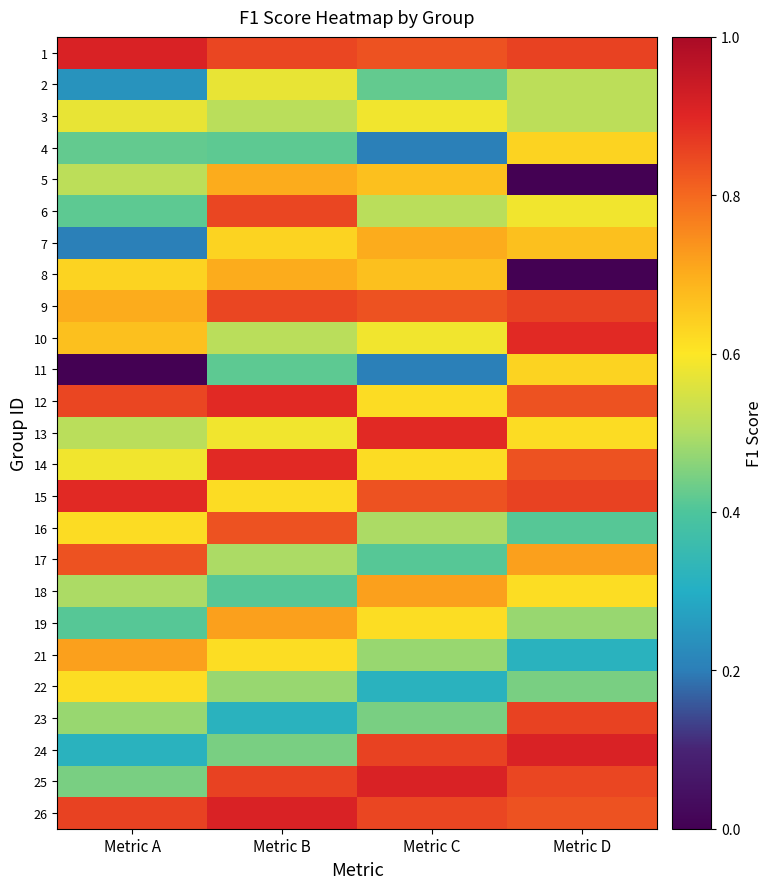

Which category has the lowest value across all series?

Metric D